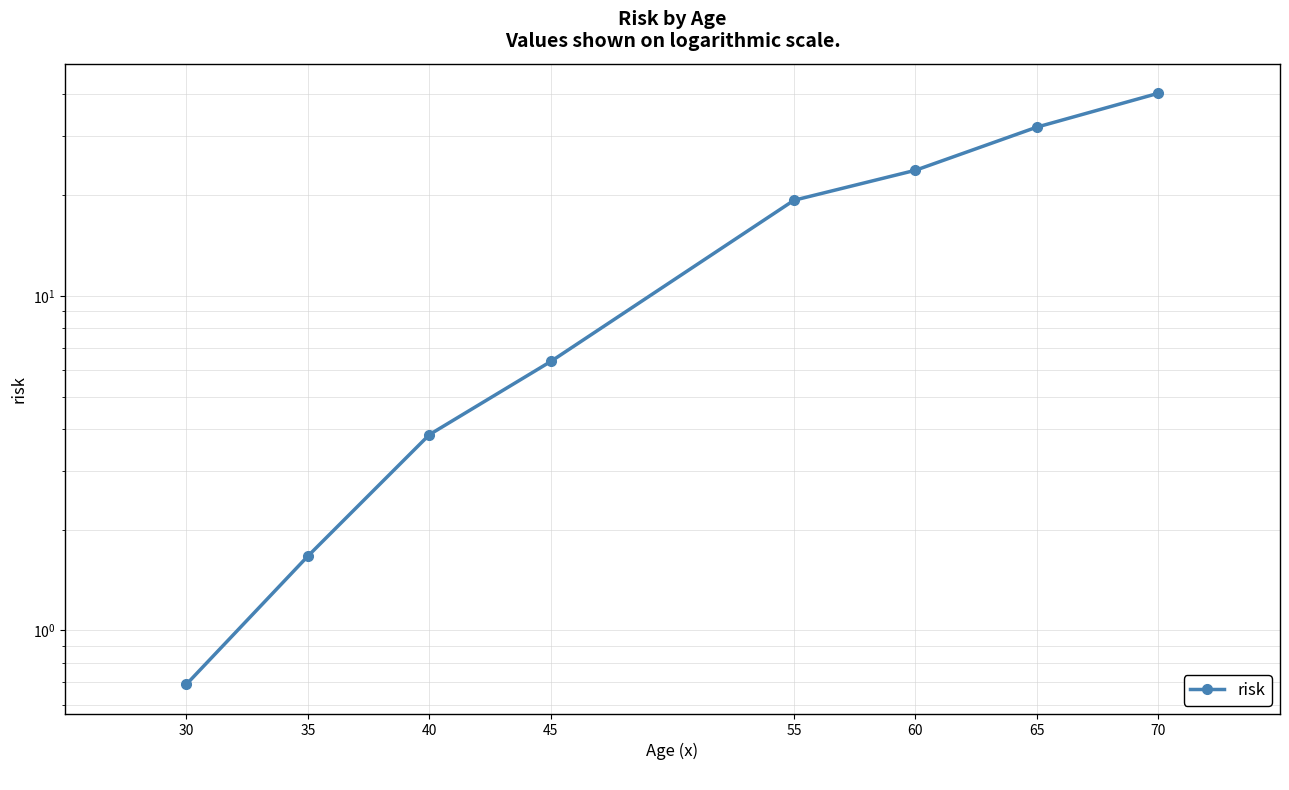

What is the maximum value shown in the chart?

40.3